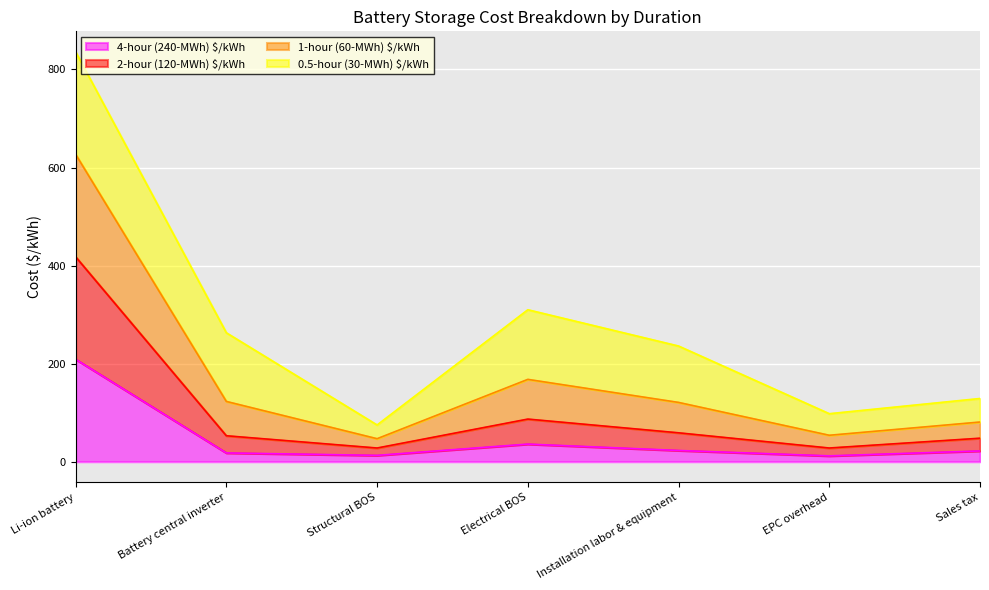

Between Structural BOS and Electrical BOS, which is larger?

Electrical BOS